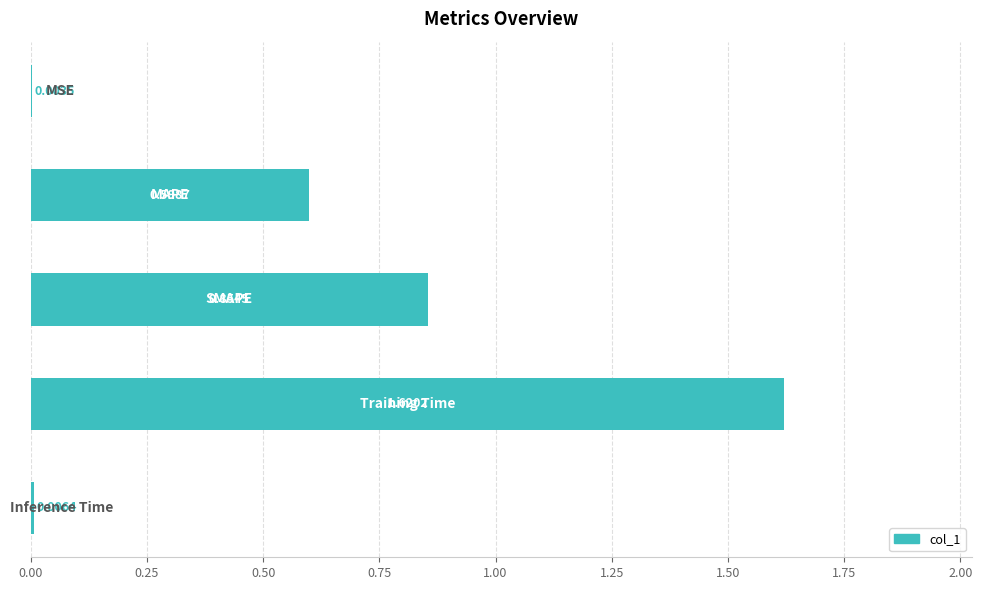

Are the bars horizontal?

Yes